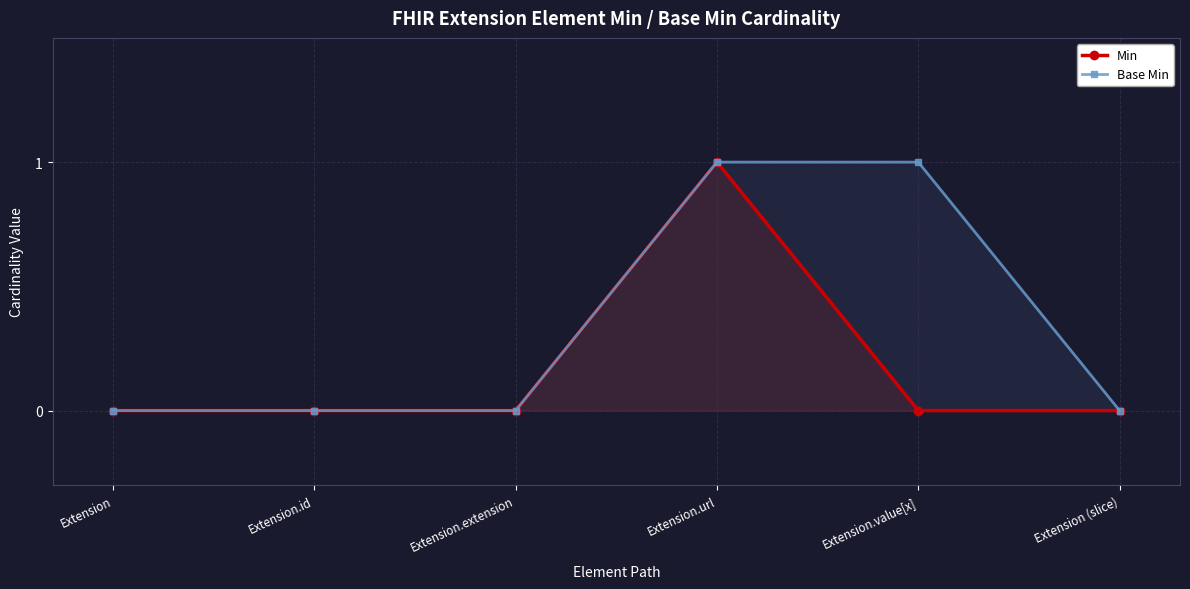

Does the chart display data point markers on the line(s)?

Yes